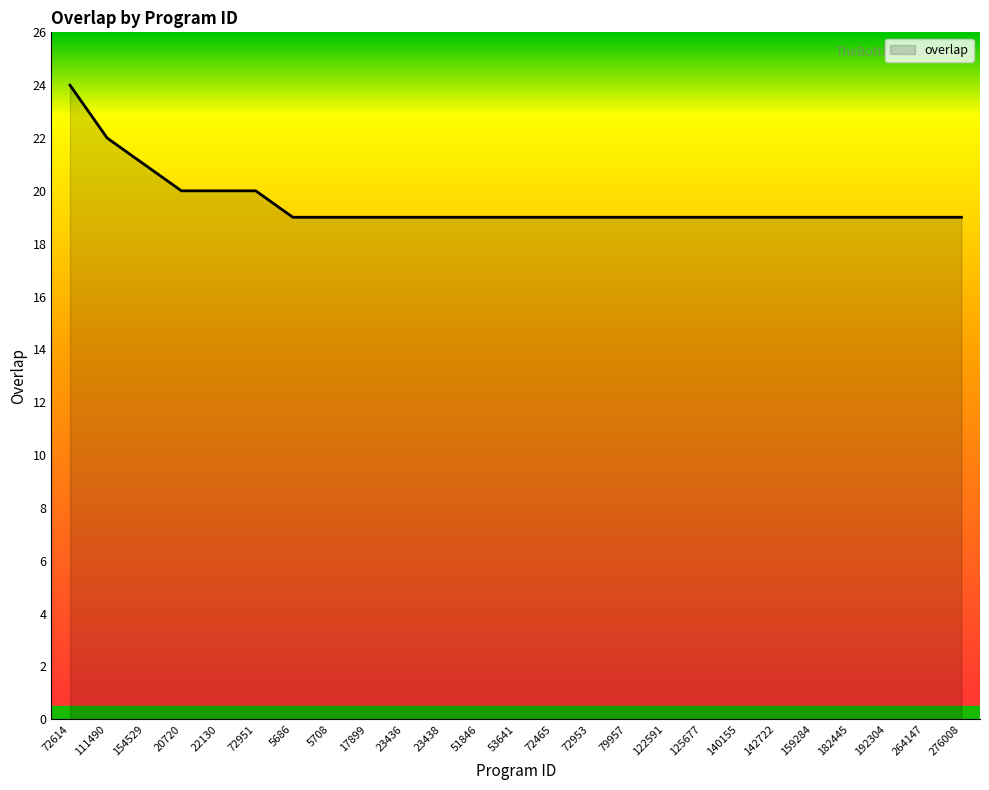

Reading right to left, what are all the values shown in this chart?

276008=19	264147=19	192304=19	182445=19	159284=19	142722=19	140155=19	125677=19	122591=19	79957=19	72953=19	72465=19	53641=19	51846=19	23438=19	23436=19	17899=19	5708=19	5686=19	72951=20	22130=20	20720=20	154529=21	111490=22	72614=24